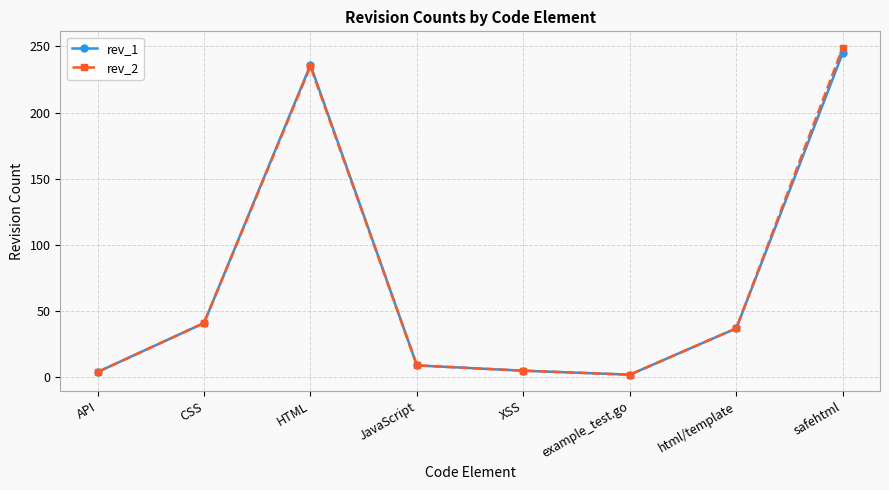

How many interior local peaks does the rev_1 series have?

1